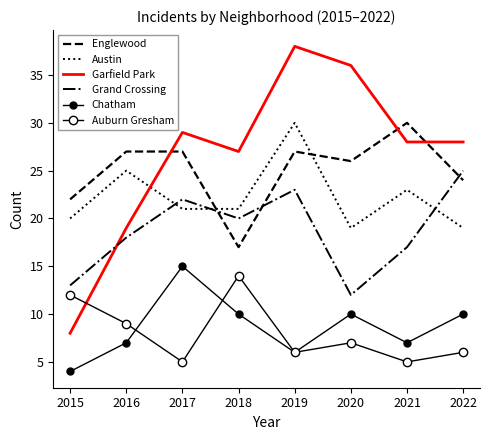

Between 2021 and 2018, which is larger?

2021